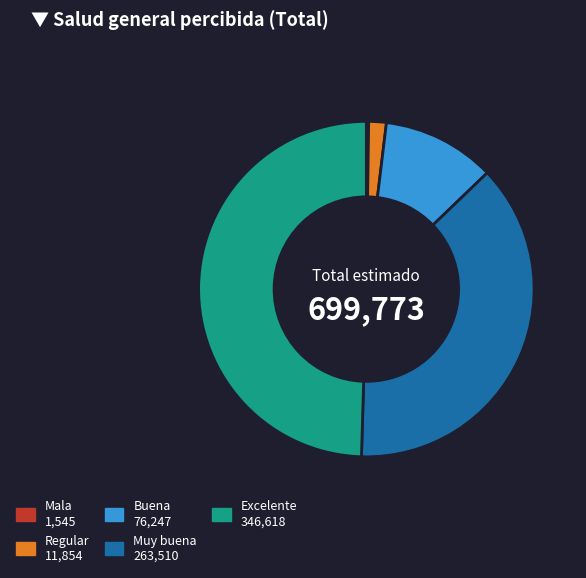

Does Buena account for over 50% of the chart?

No